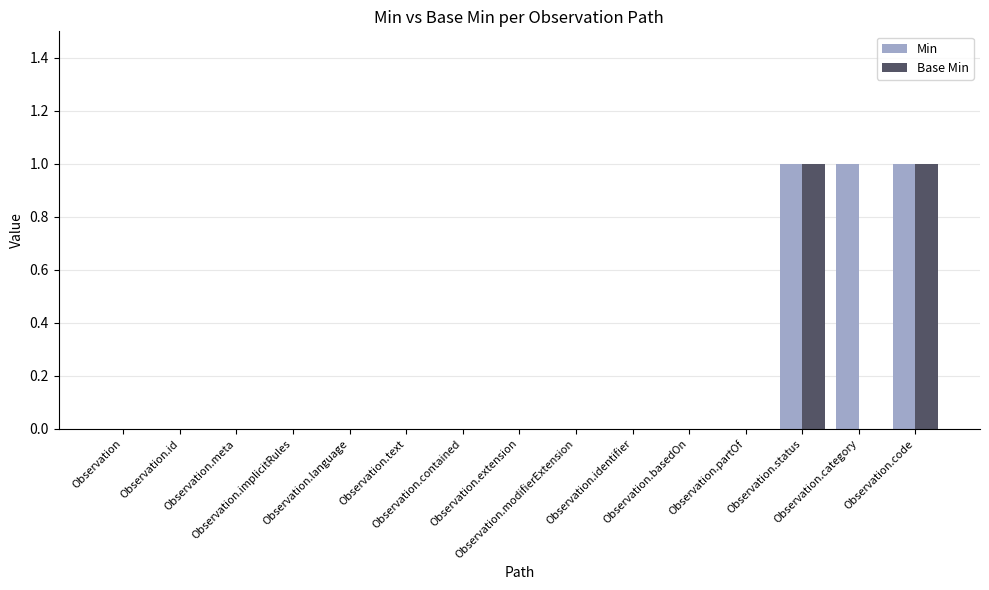

Reading left to right, transcribe all the data shown in this chart.

Min: 0	0	0	0	0	0	0	0	0	0	0	0	1	1	1
Base Min: 0	0	0	0	0	0	0	0	0	0	0	0	1	0	1